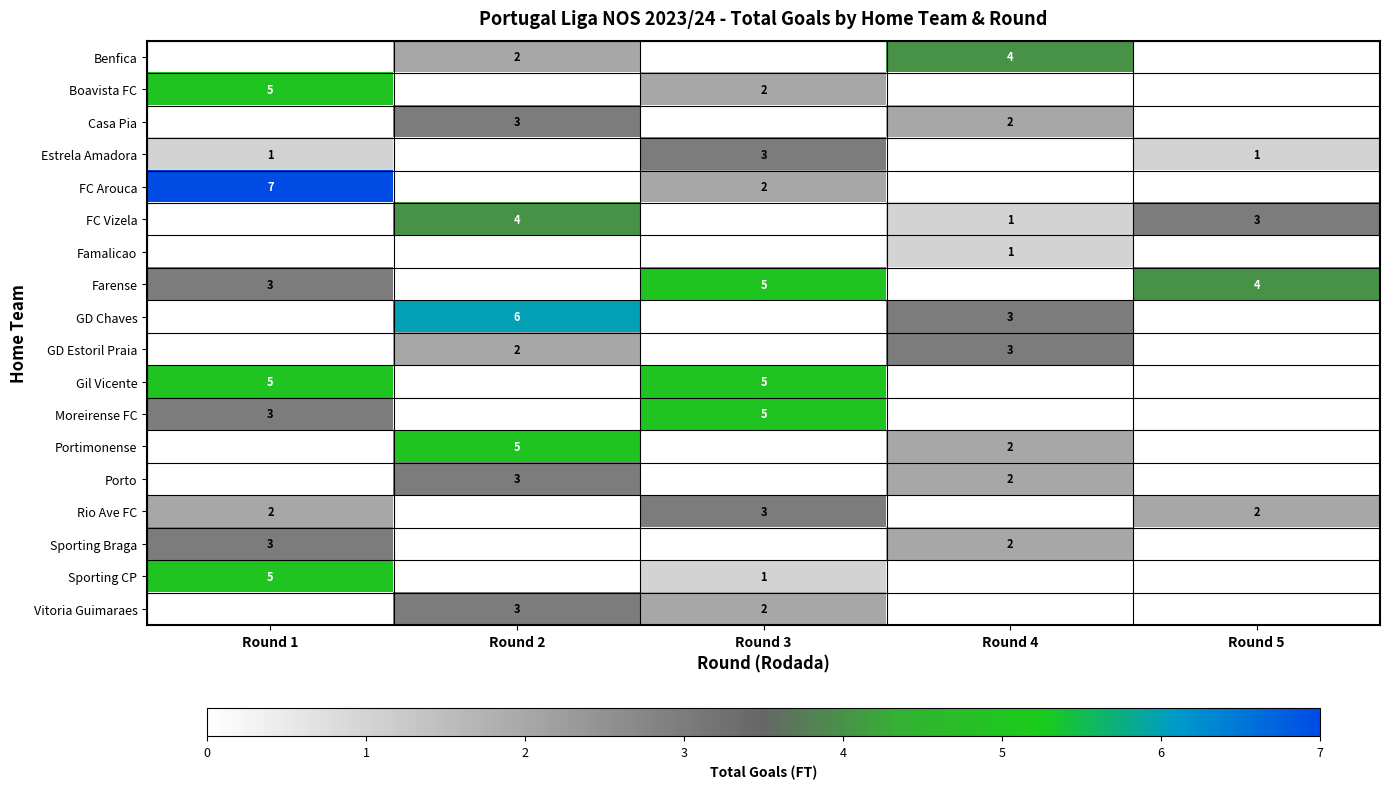

True or false: row_4 has a value of 9 at Round 1.

False